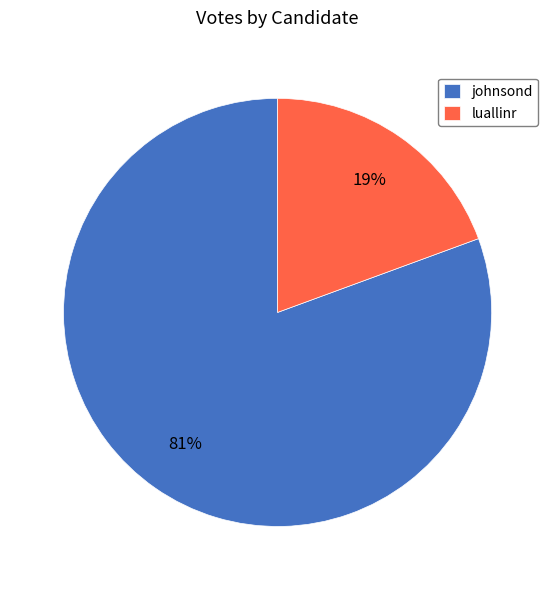

To the nearest percent, what portion does luallinr represent?

19%